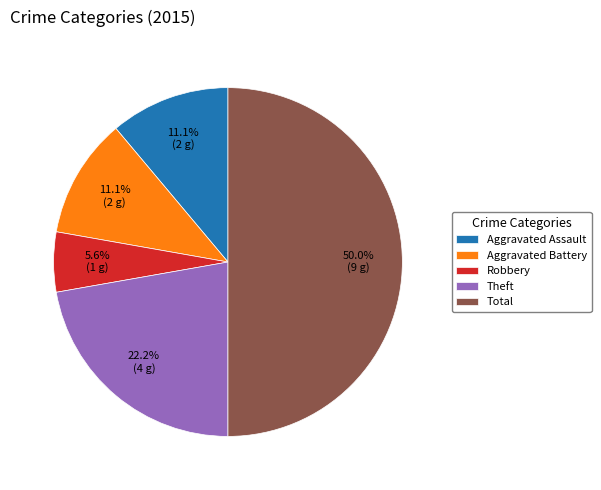

How many segments does this pie chart have?

5